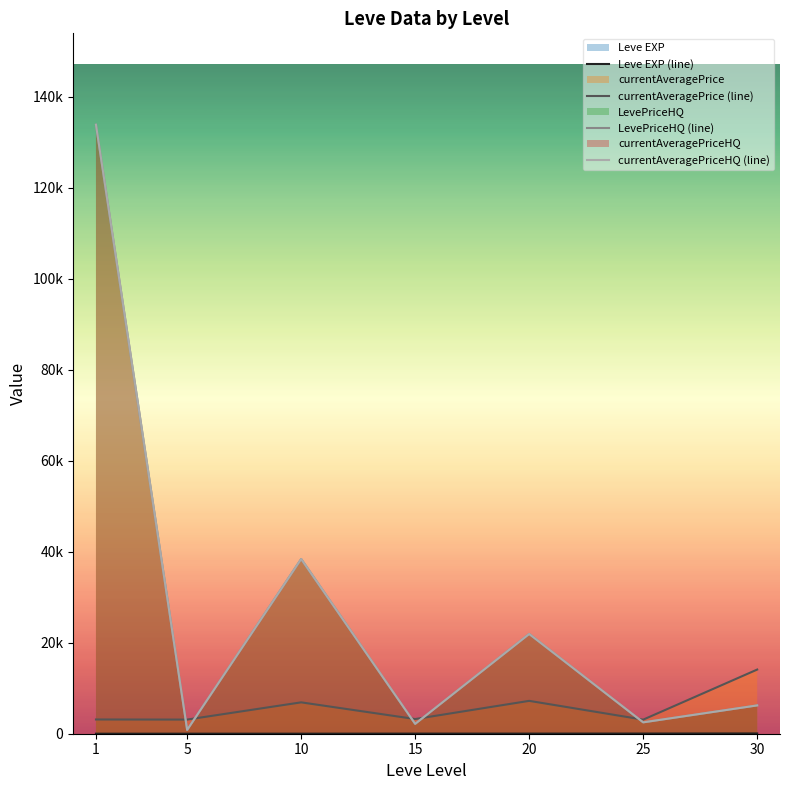

What is the difference between the maximum and minimum values in the currentAveragePrice (line) series?

11009.7